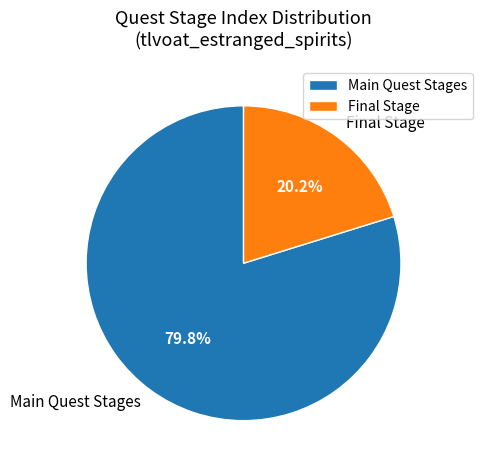

Which category has the biggest portion of the pie?

Main Quest Stages